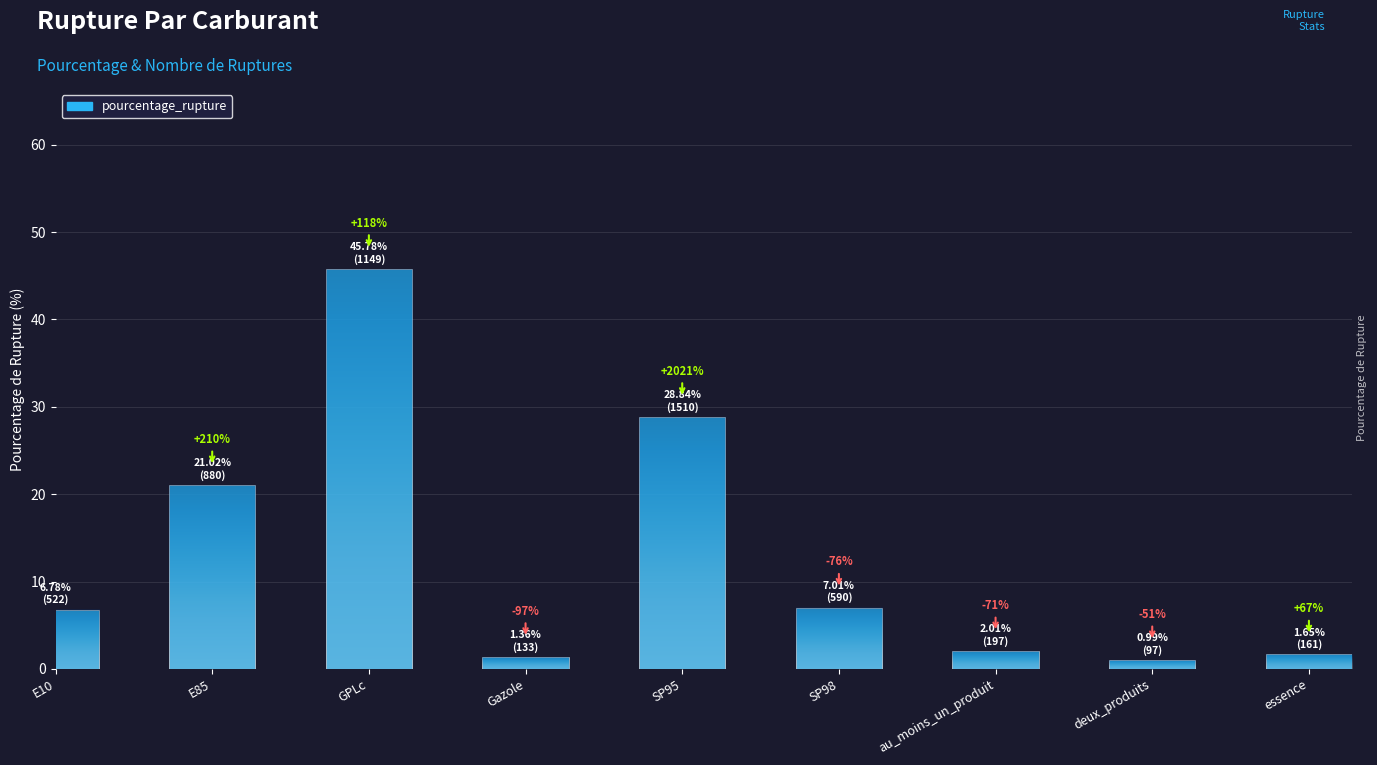

What is the difference between the maximum and minimum values?

44.8